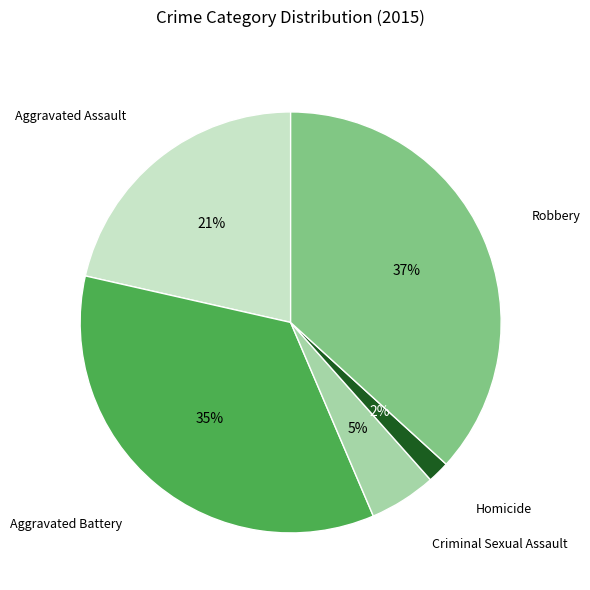

Does any single category account for the majority?

No